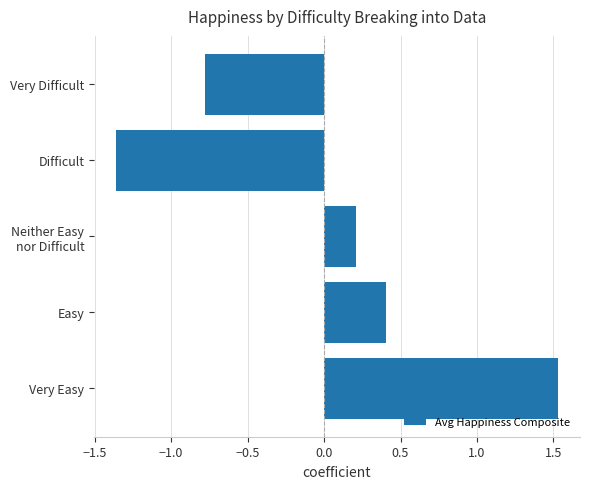

Between Very Difficult and Very Easy, which is larger?

Very Easy